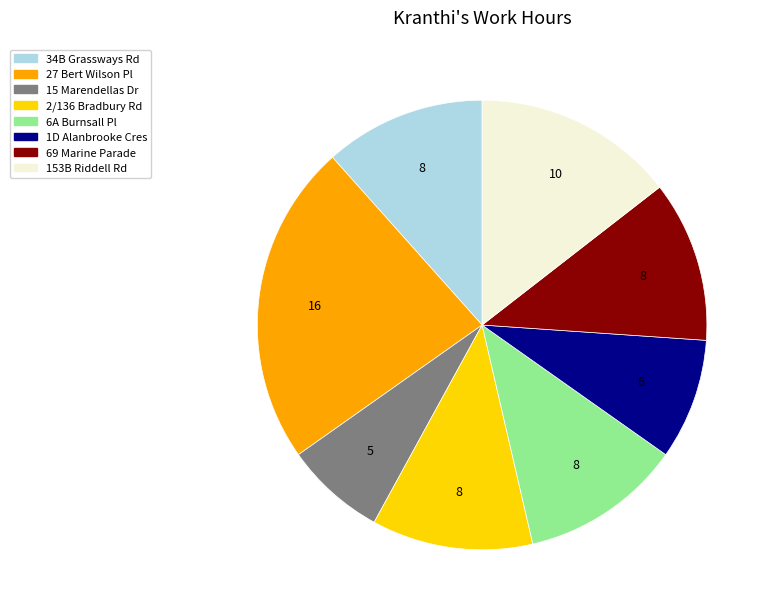

Is there any slice that represents more than half of the pie?

No